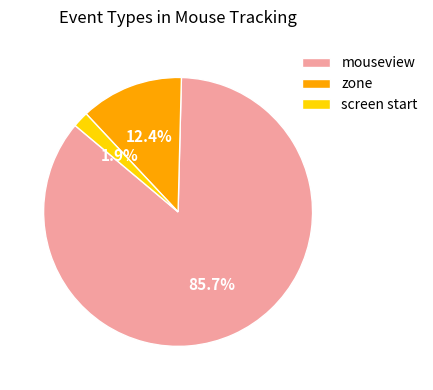

Which slice is the smallest?

screen start